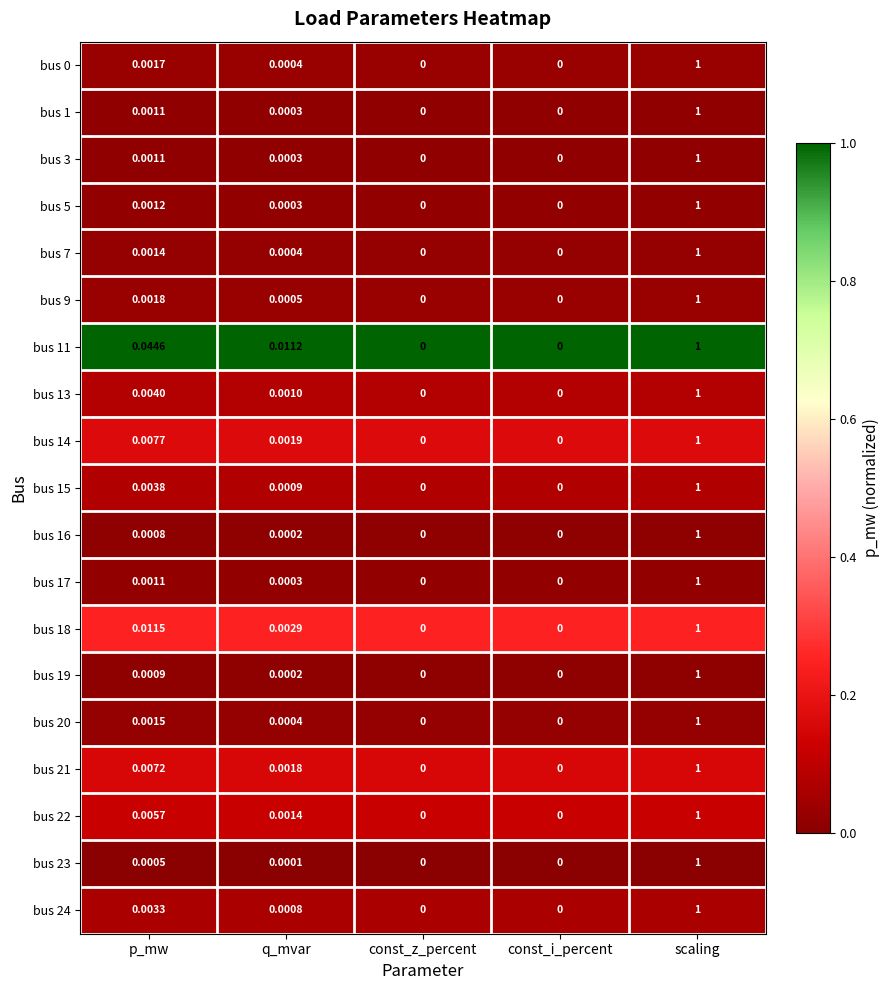

Which series has the largest total across all categories?

bus 11